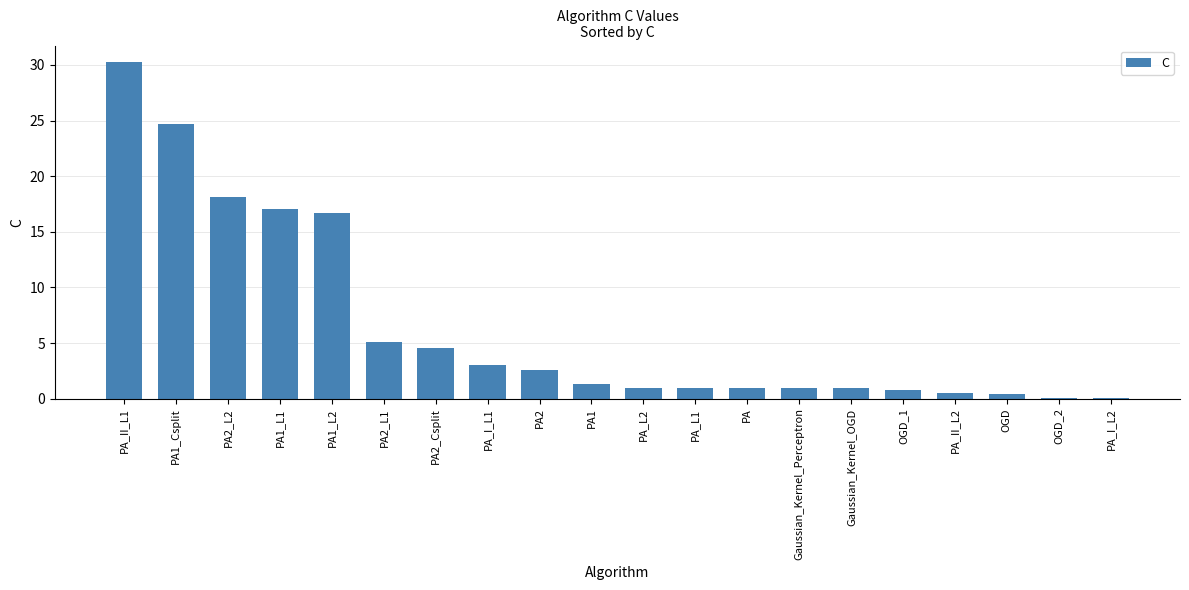

The chart shows a value of 1.3 at PA1. True or false?

True